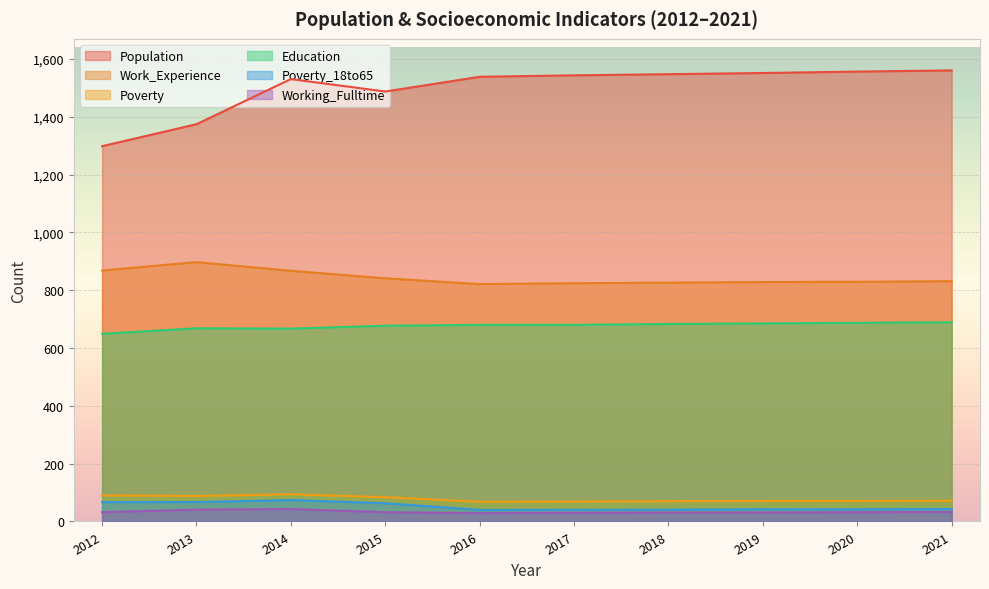

True or false: Education has more than 0 points higher than both neighbors.

True